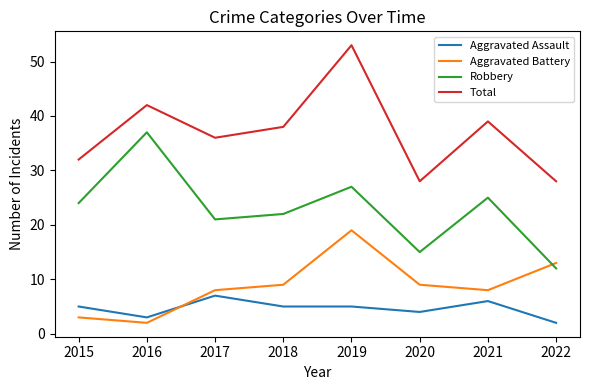

In Aggravated Battery, how many points are higher than both neighbors (excluding endpoints)?

1